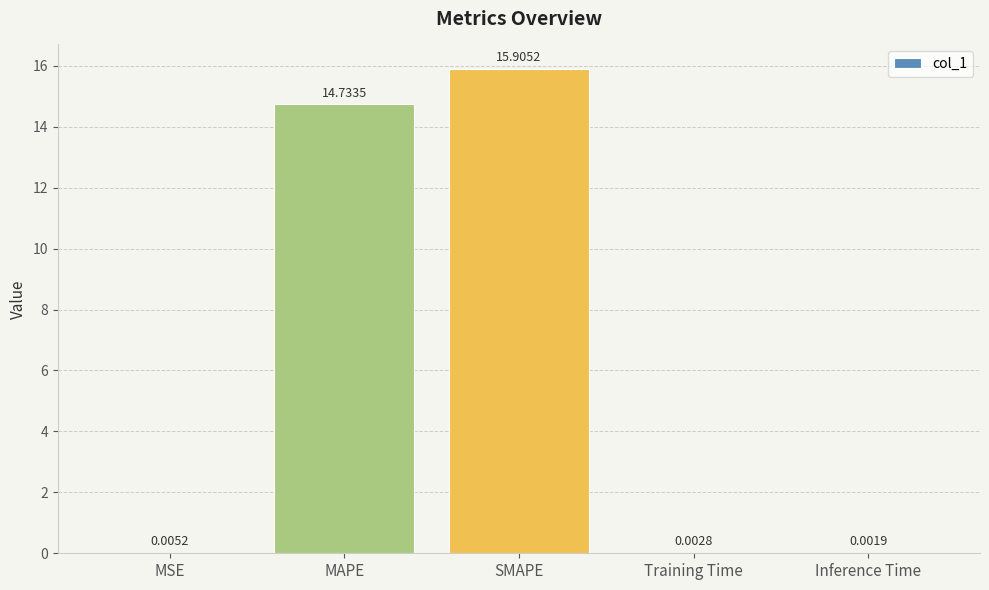

At which category does the chart reach its peak across all series?

SMAPE